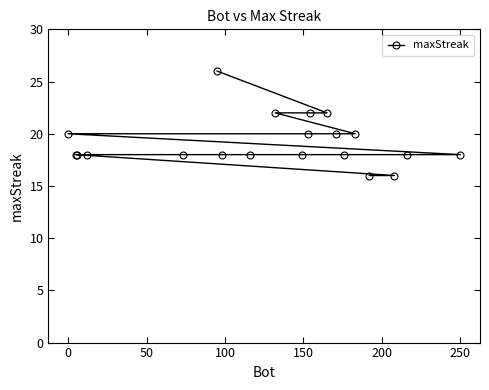

How many values are below 18?

2